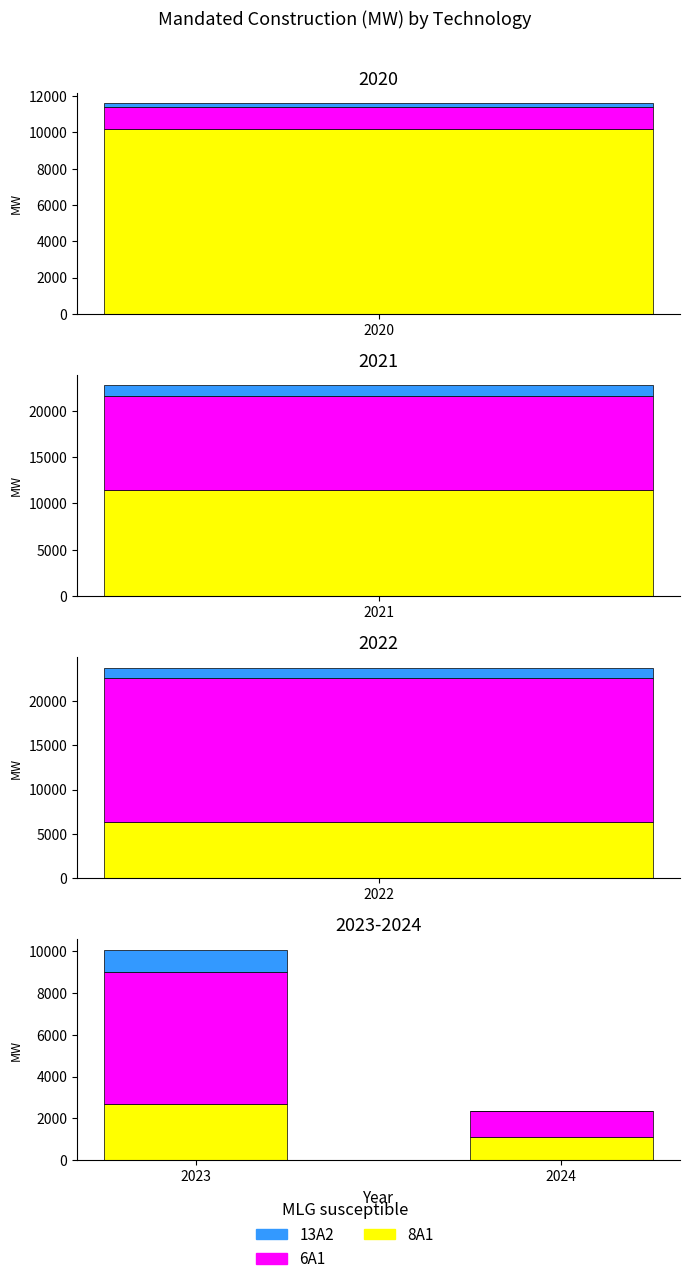

Rank the series by their maximum value, from lowest to highest.

13A2, 8A1, 6A1